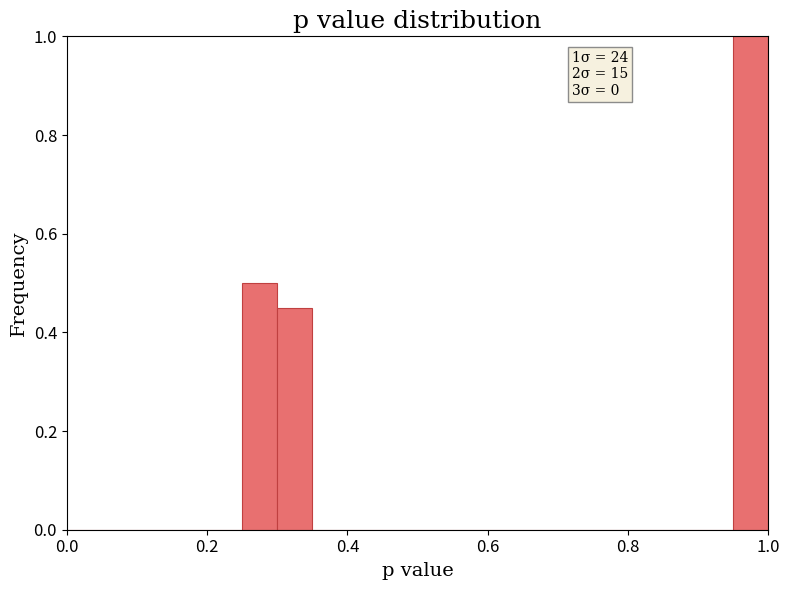

Read against the x-axis, roughly where is the centre of the tallest bar?

0.98